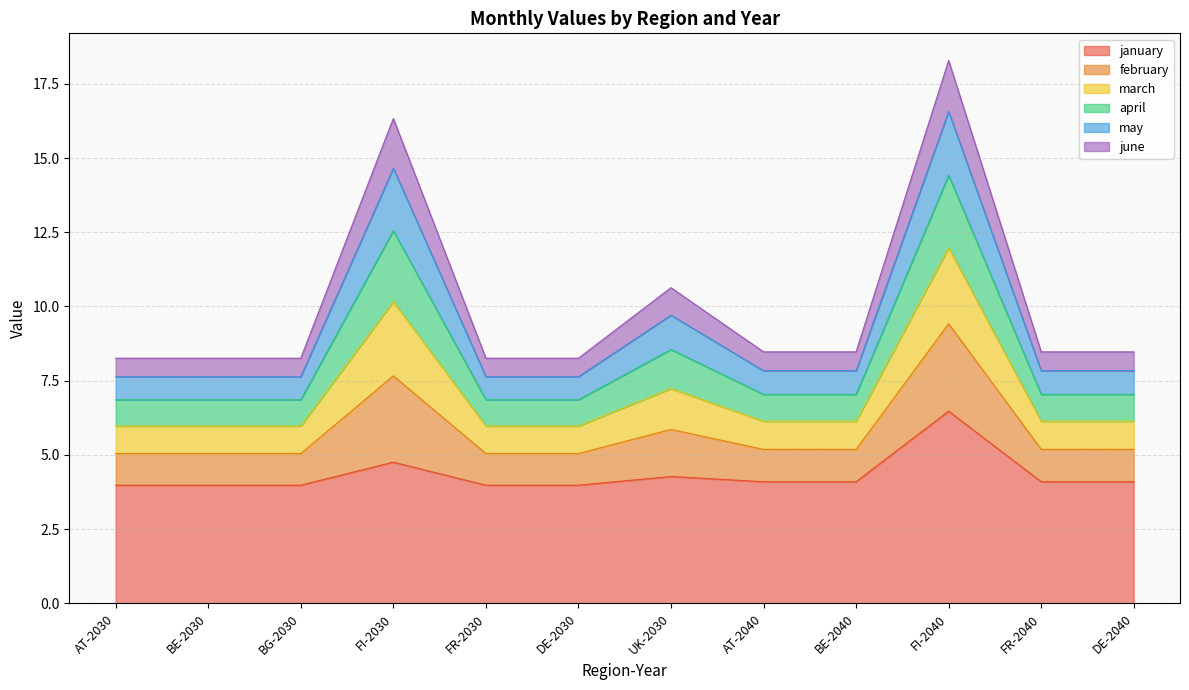

What is the maximum value for january?

6.5